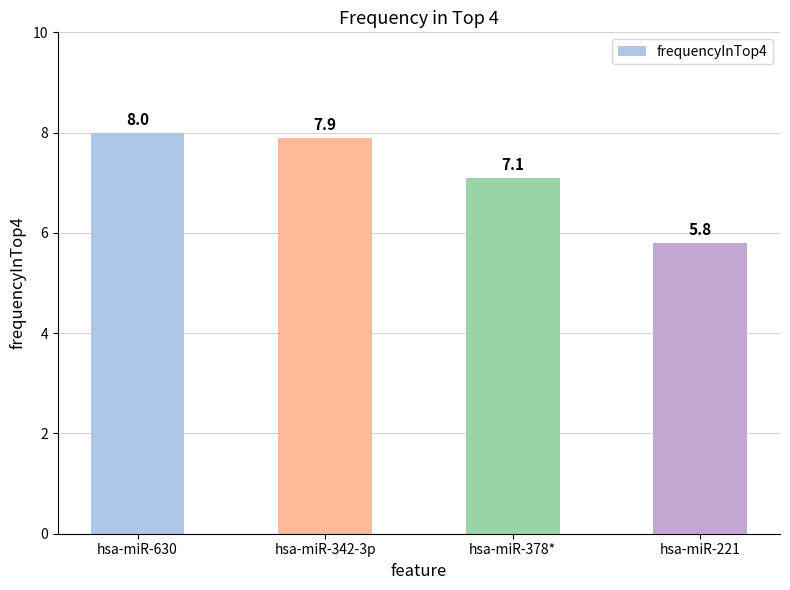

What is the average value?

7.2